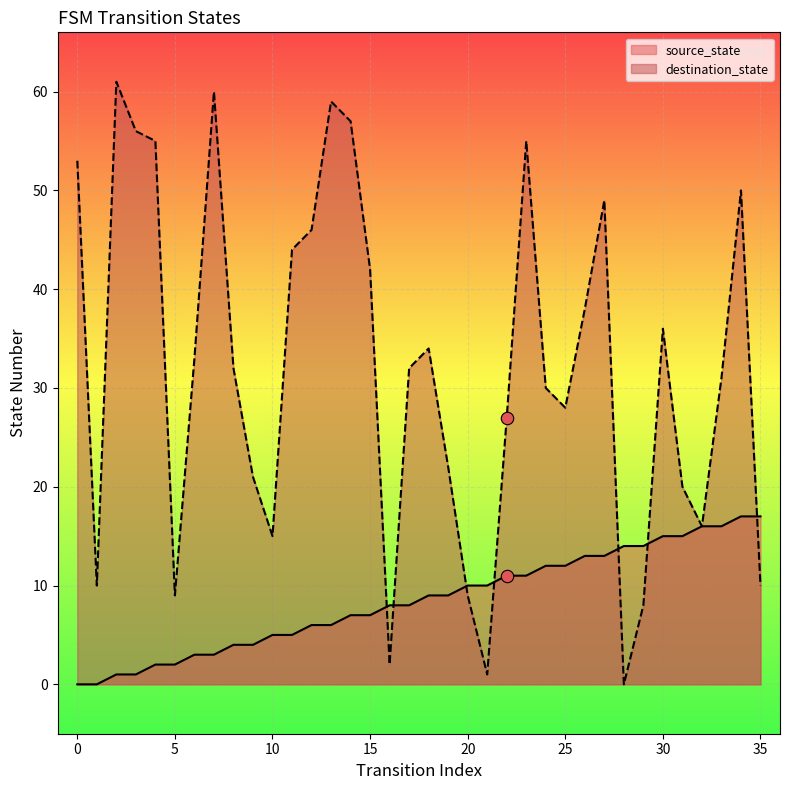

At which category is the sum across all series the highest?

34